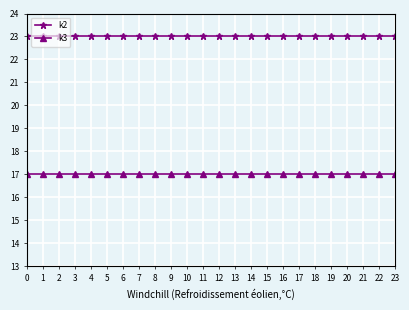

List the series in order of their peak value, lowest first.

k3, k2